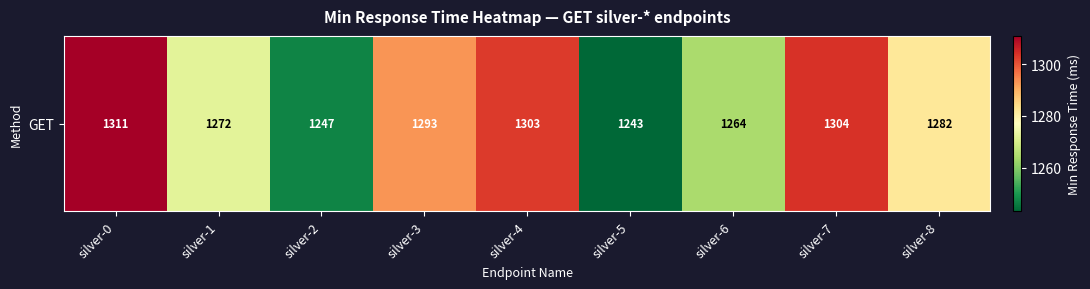

Reading right to left, what are all the values shown in this chart?

1282	1304	1264	1243	1303	1293	1247	1272	1311